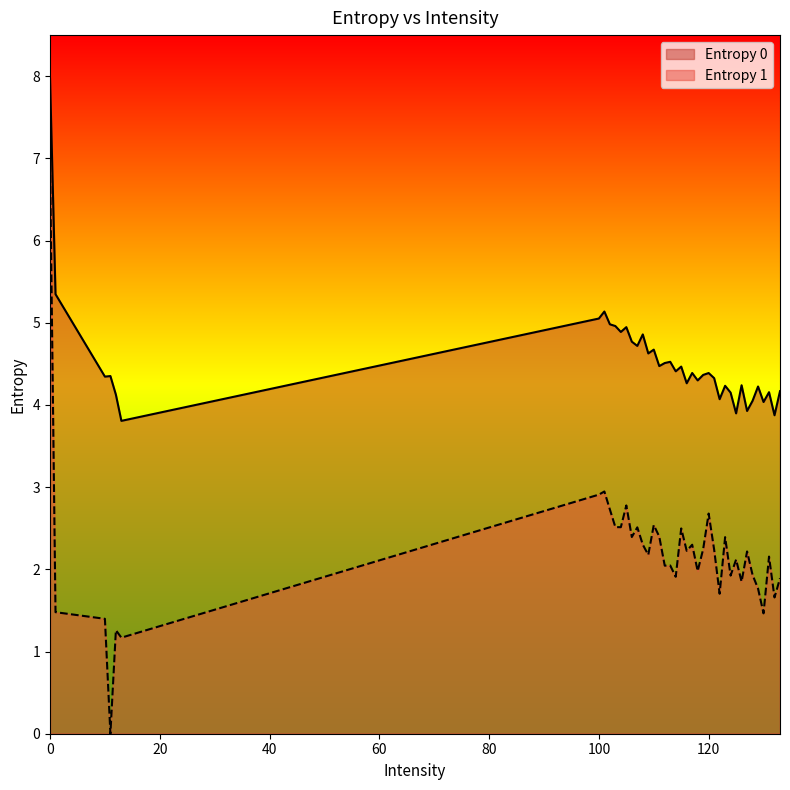

What is the sum of all Entropy 0 values?

181.0